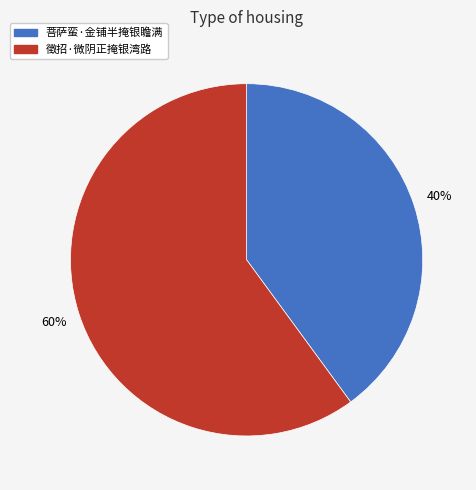

To the nearest percent, what percentage of the pie is 菩萨蛮·金铺半掩银瞻满?

40%